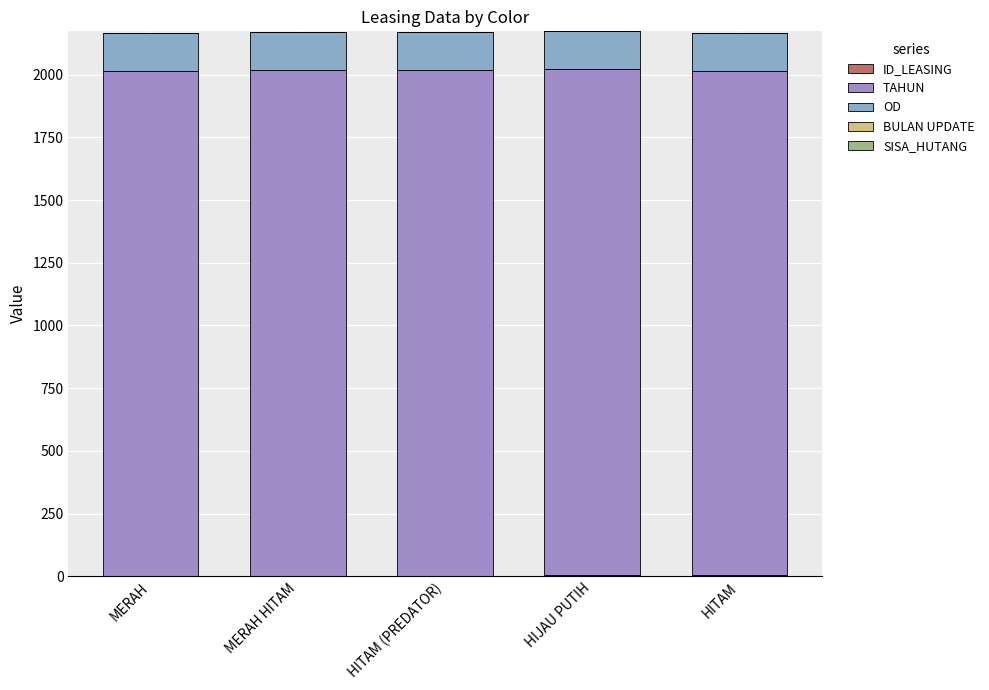

Which series has the largest total across all categories?

TAHUN